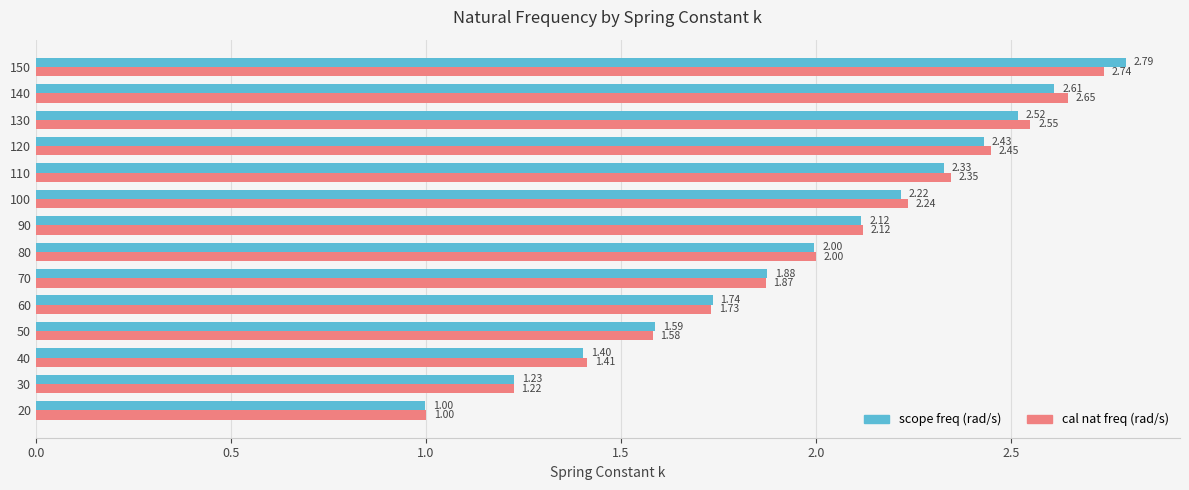

Is the value of scope freq (rad/s) at 70 greater than the value of cal nat freq (rad/s) at 150?

No